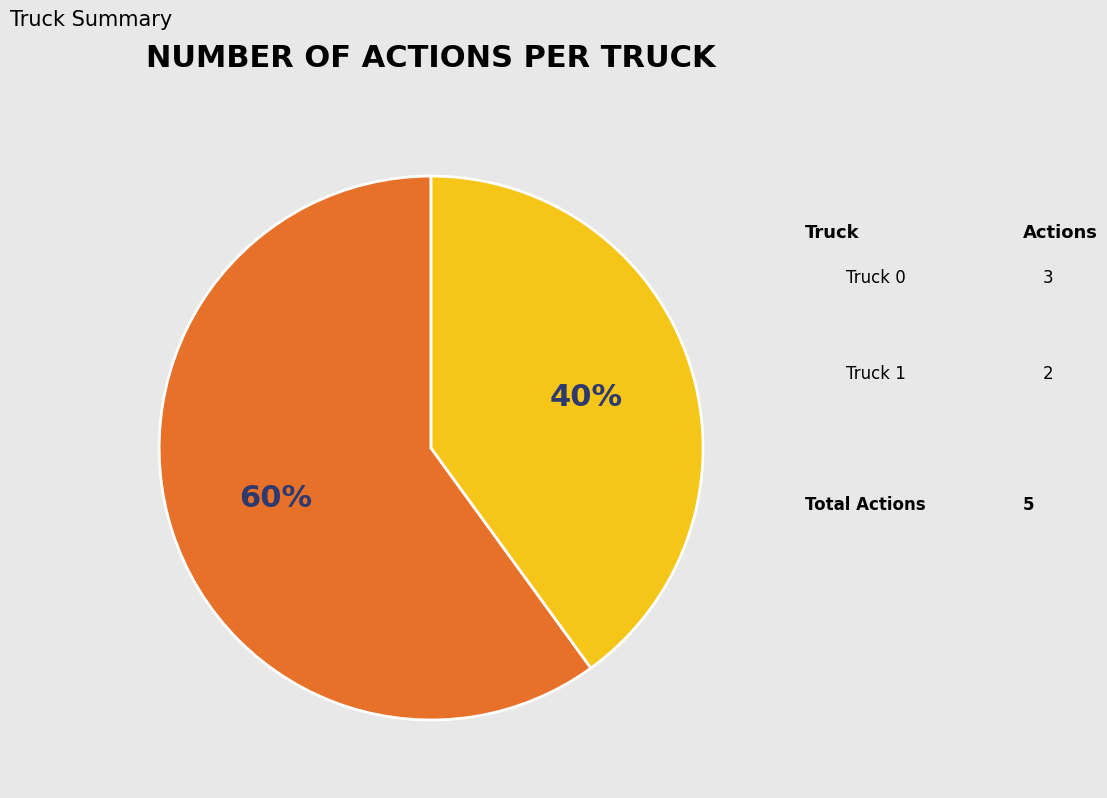

To the nearest percent, what is the difference between the largest and smallest slice percentages?

20%